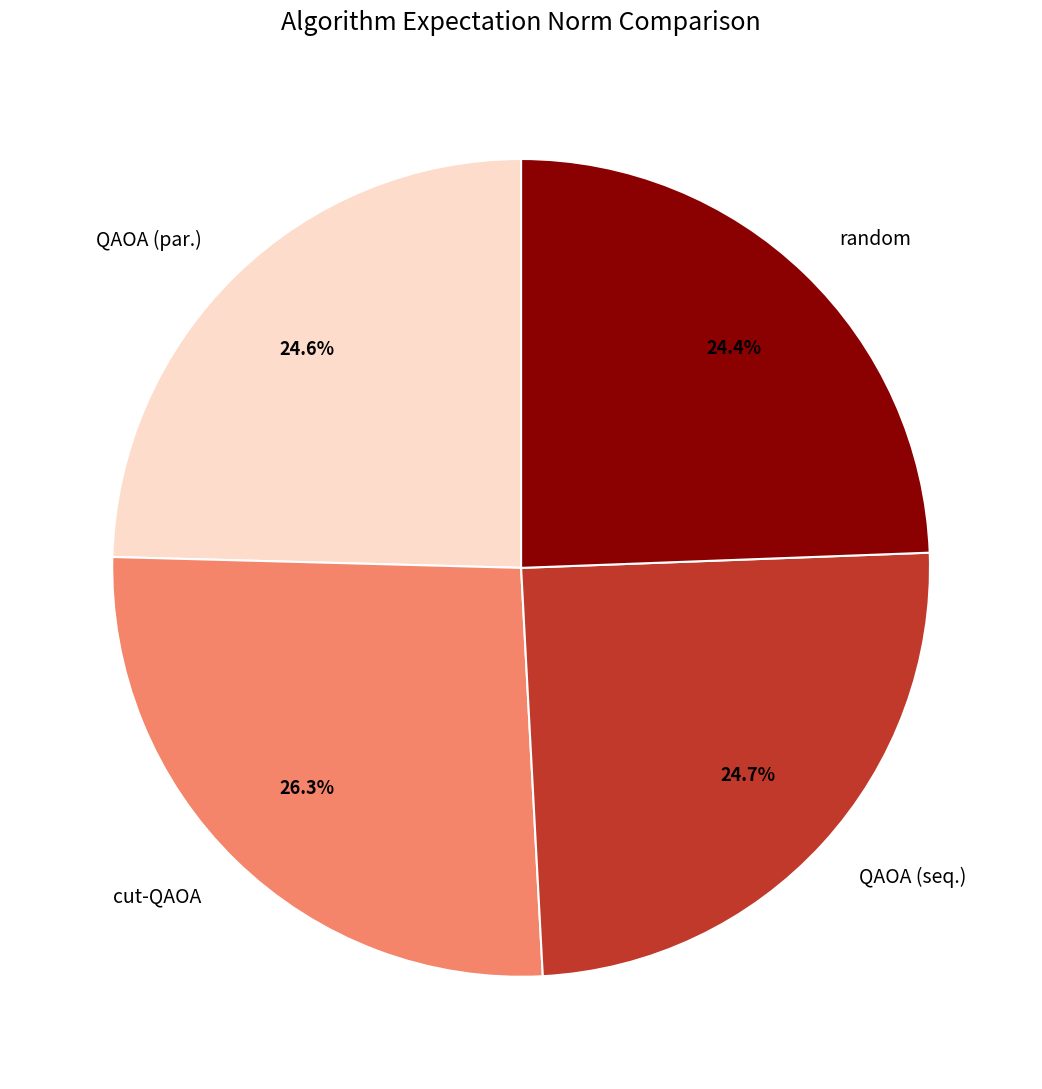

Does any single category account for the majority?

No